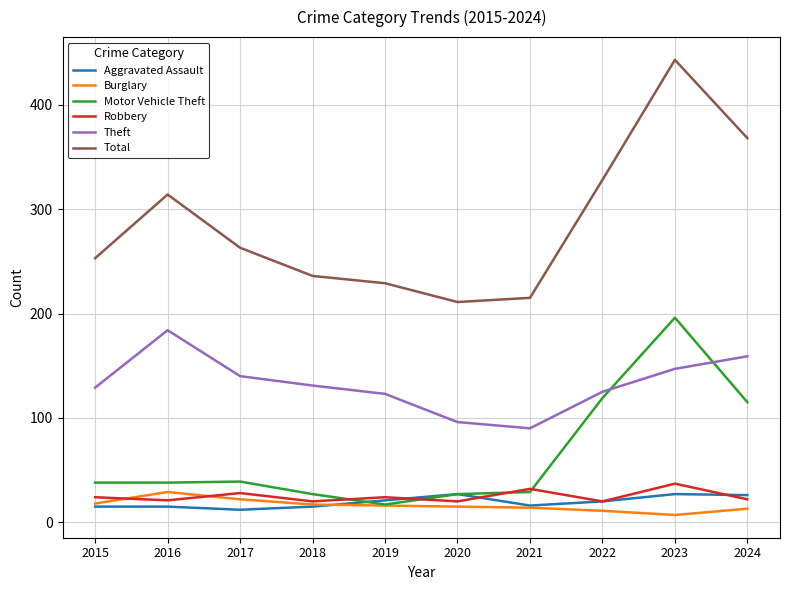

Read the Burglary value at 2018, to the nearest 10.

20